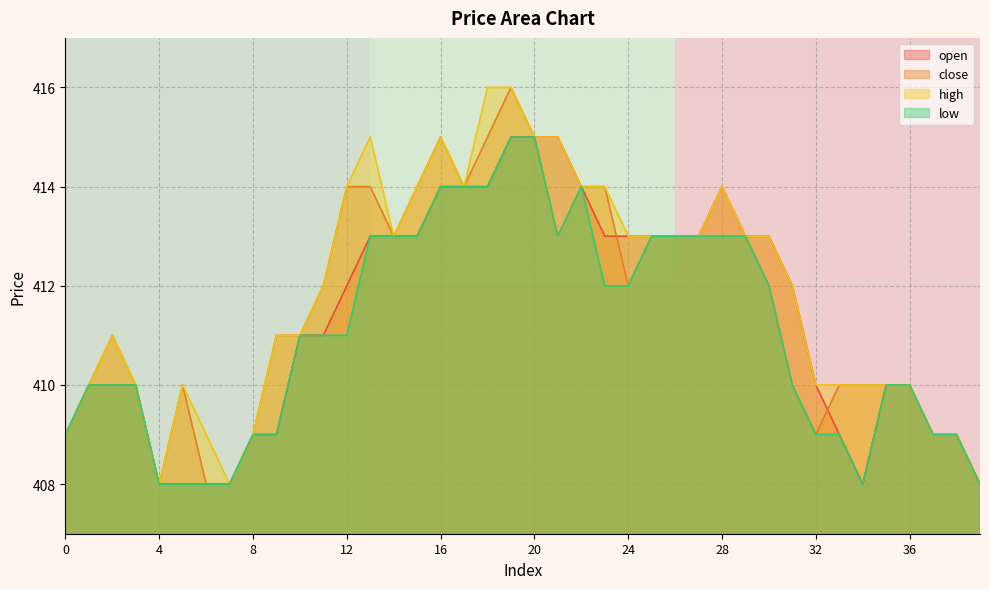

True or false: open has a value of 409 at 8.

True